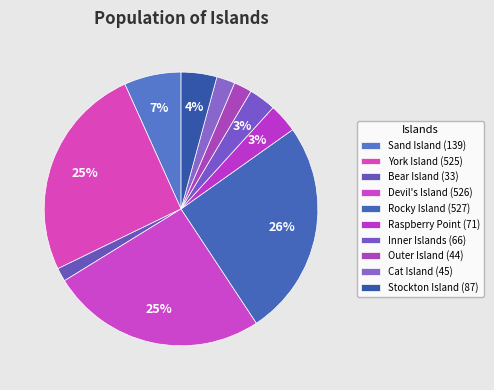

Is there any slice that represents more than half of the pie?

No